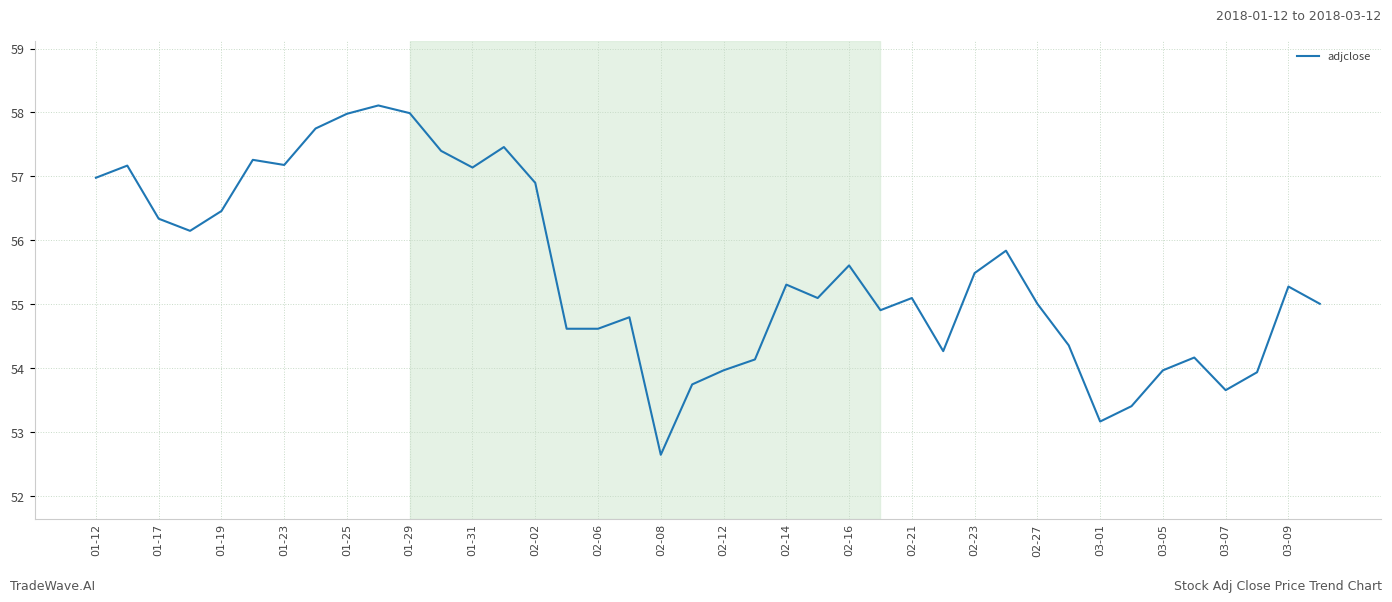

What is the difference between the maximum and minimum values?

5.5